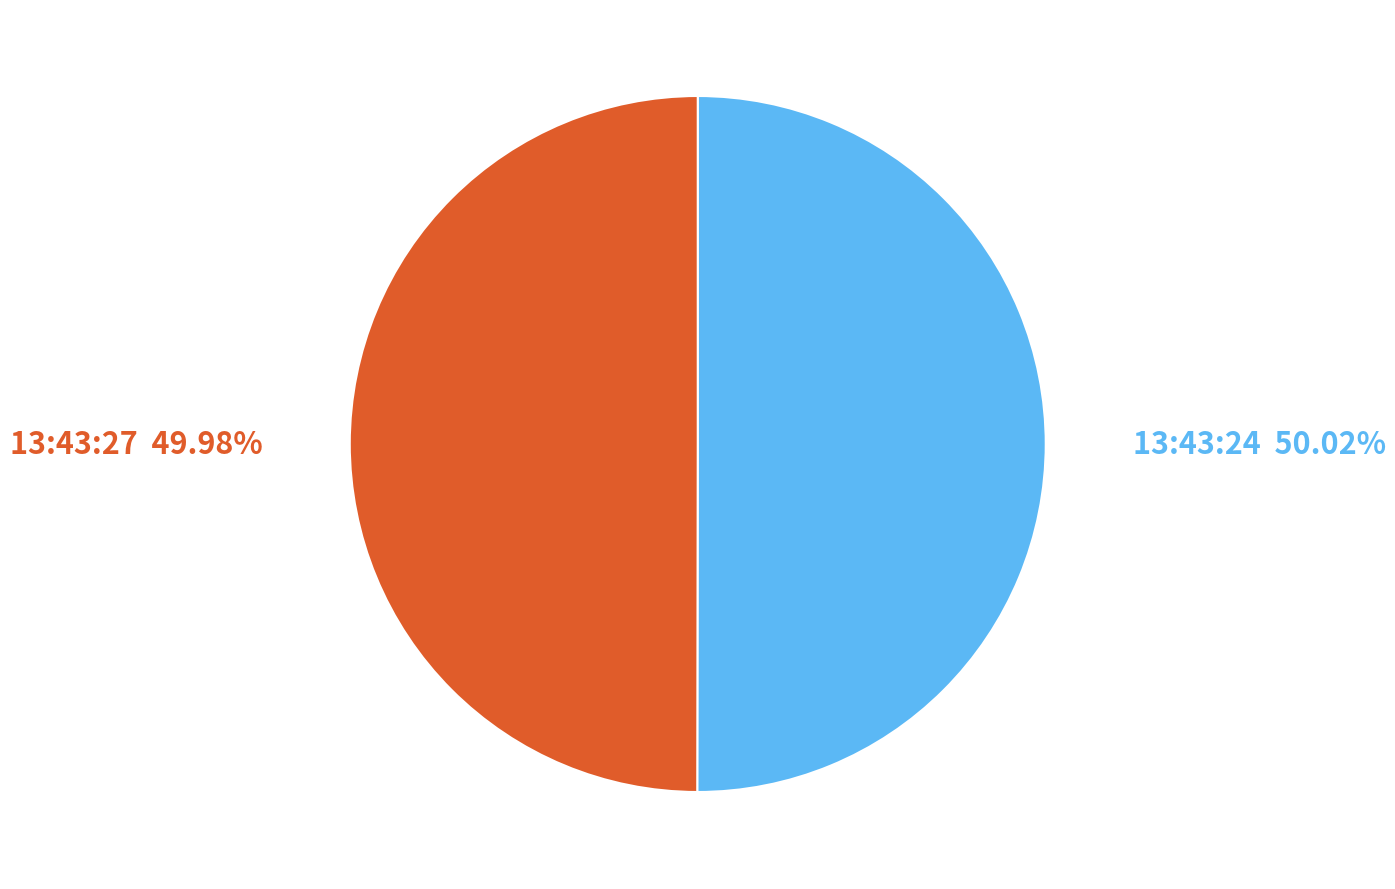

How many slices are in this pie chart?

2